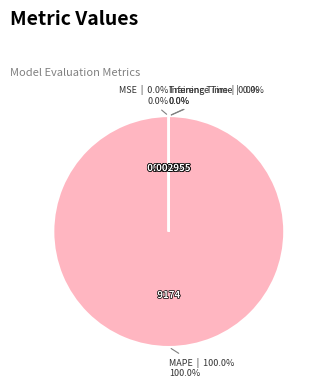

To the nearest percent, what is the combined percentage of Training Time and MAPE?

100%